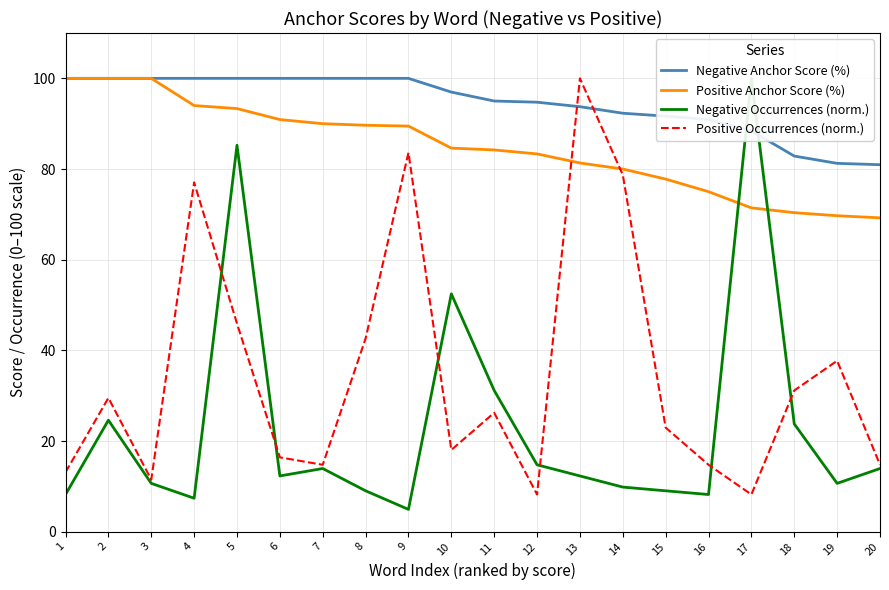

True or false: Negative Occurrences (norm.) and Positive Anchor Score (%) intersect in this chart.

True